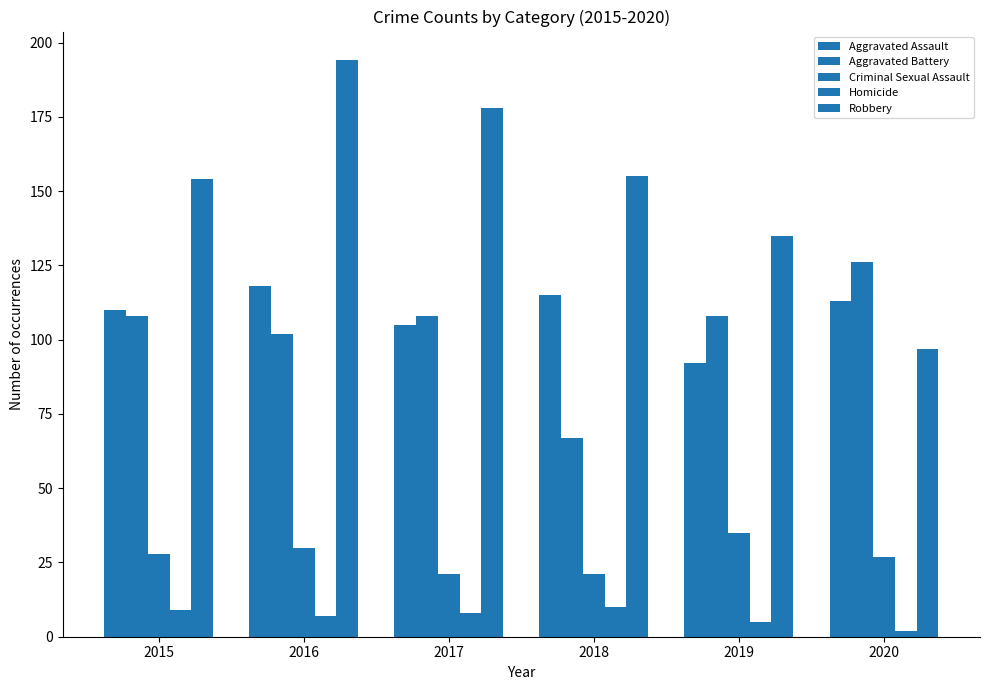

How many categories are shown in the chart?

6